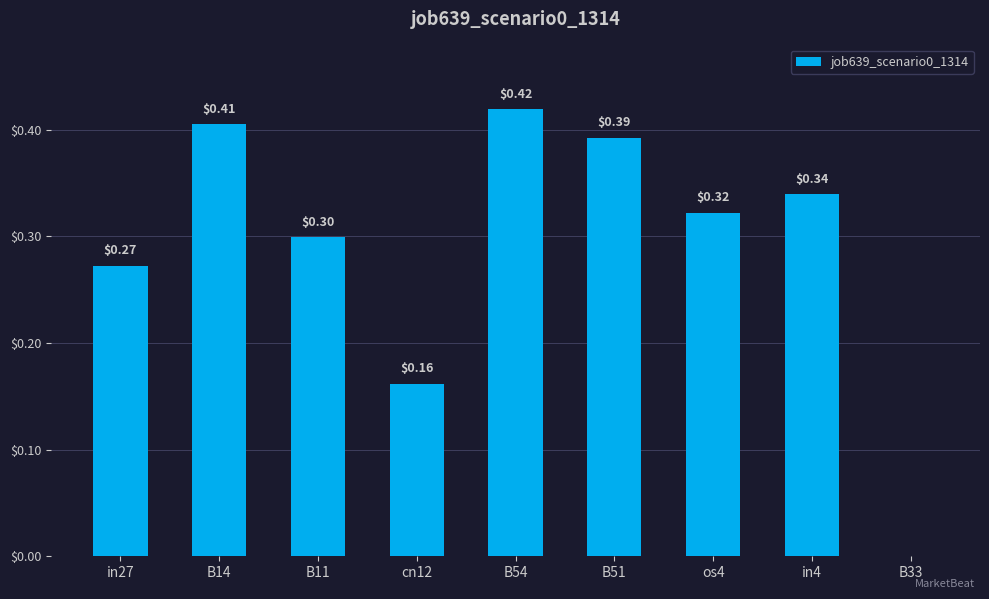

Is it true that the value at B11 is 0.1?

False